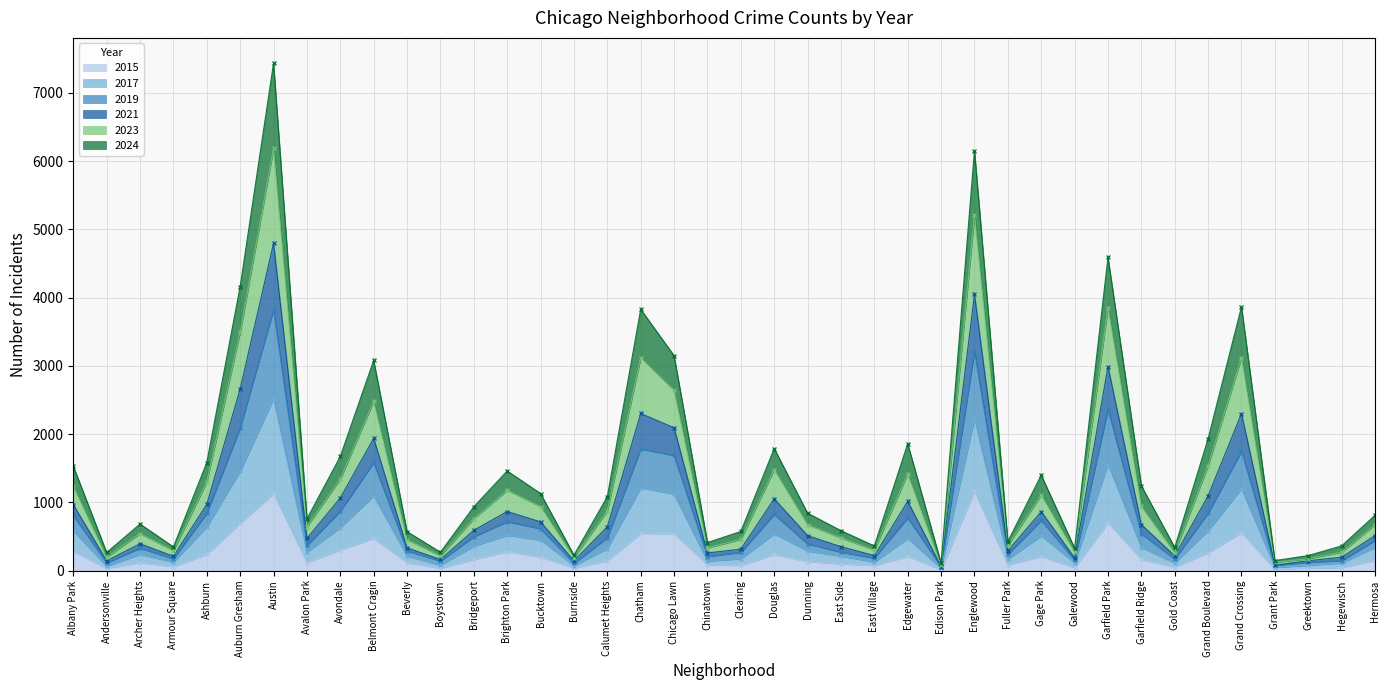

What are all the series names shown in the legend?

2015, 2017, 2019, 2021, 2023, 2024